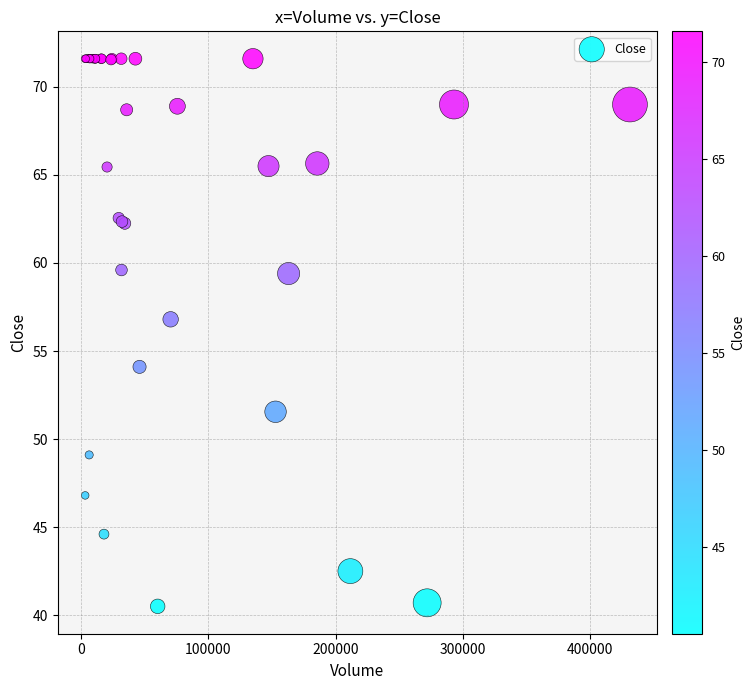

What Y value in the scatter plot is closest to 56?

56.8